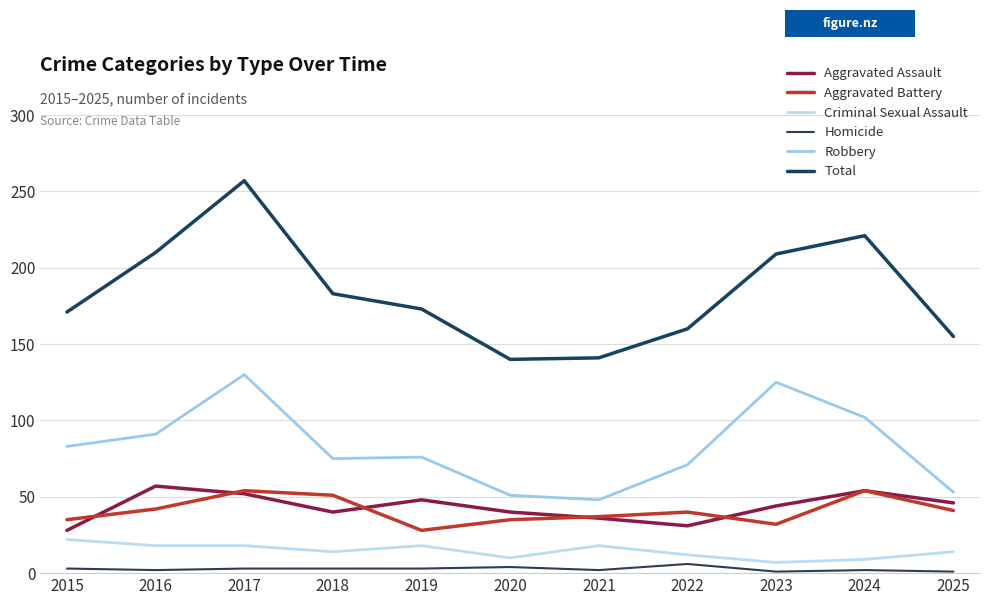

Is this an area chart (filled region under the line)?

No